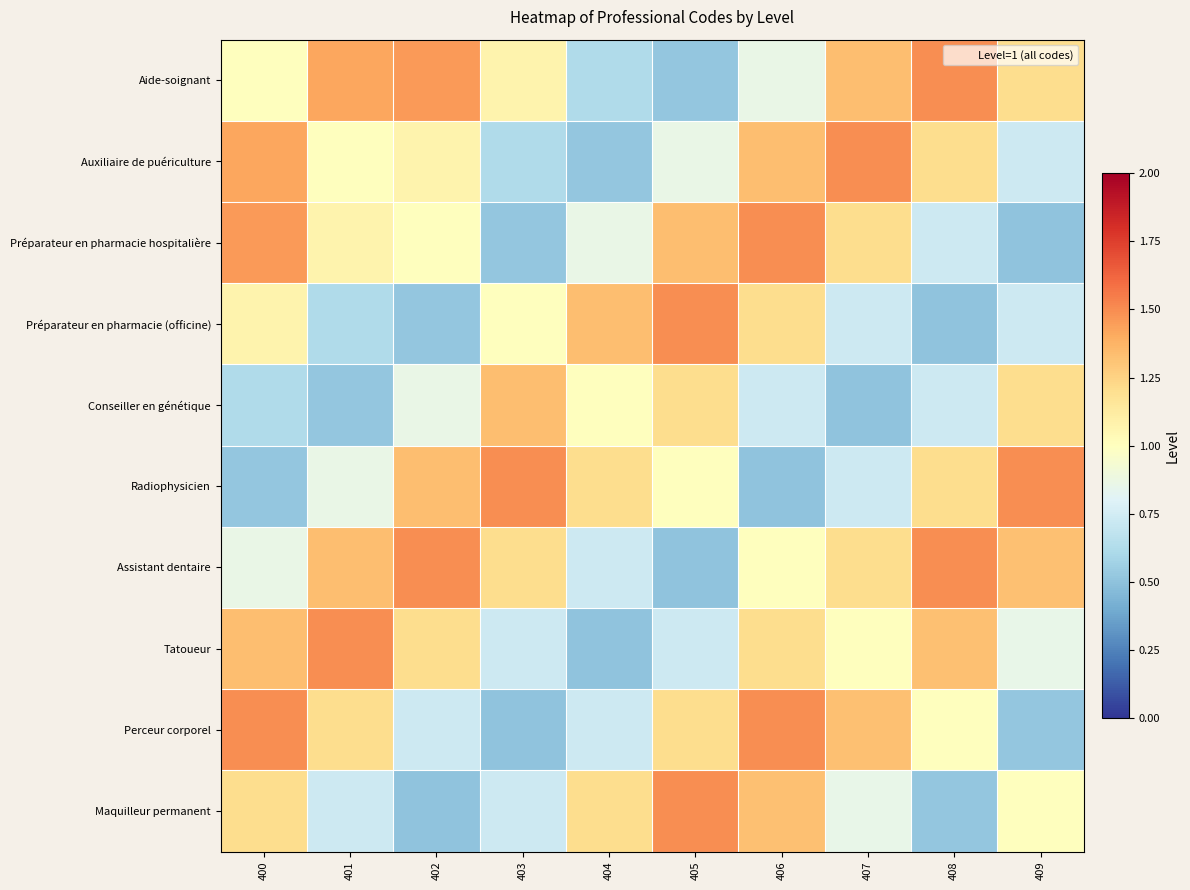

What is the difference between the highest and lowest values at 405?

1.0